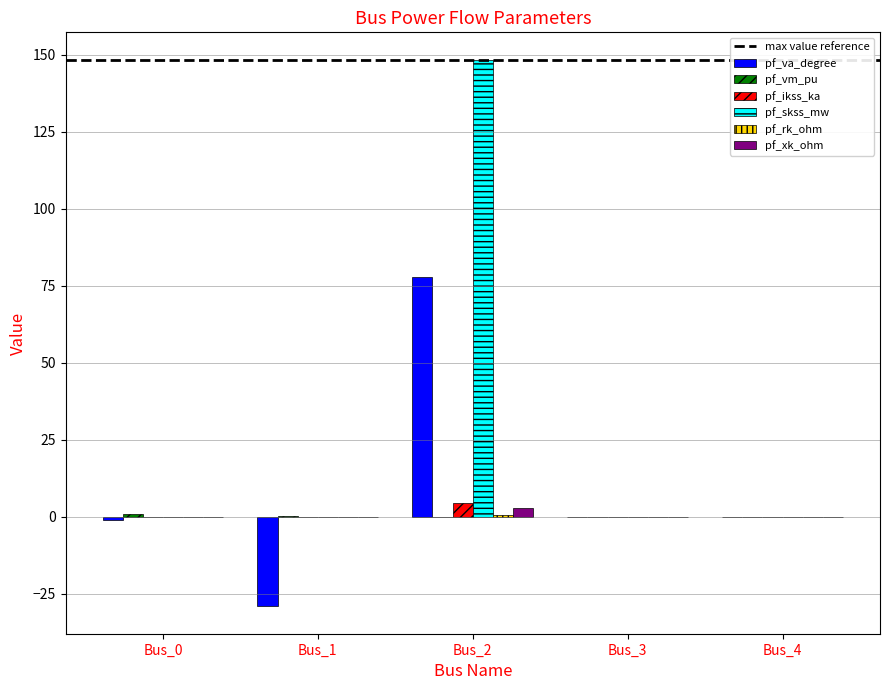

How many data points does each series have?

5